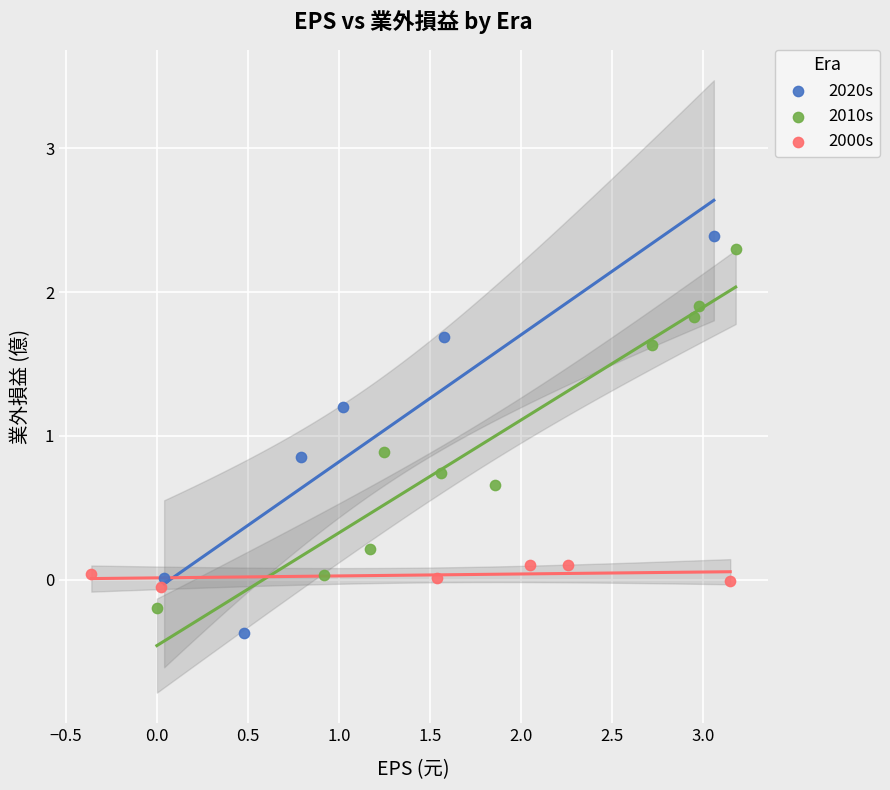

Which series contains the highest Y value?

2020s